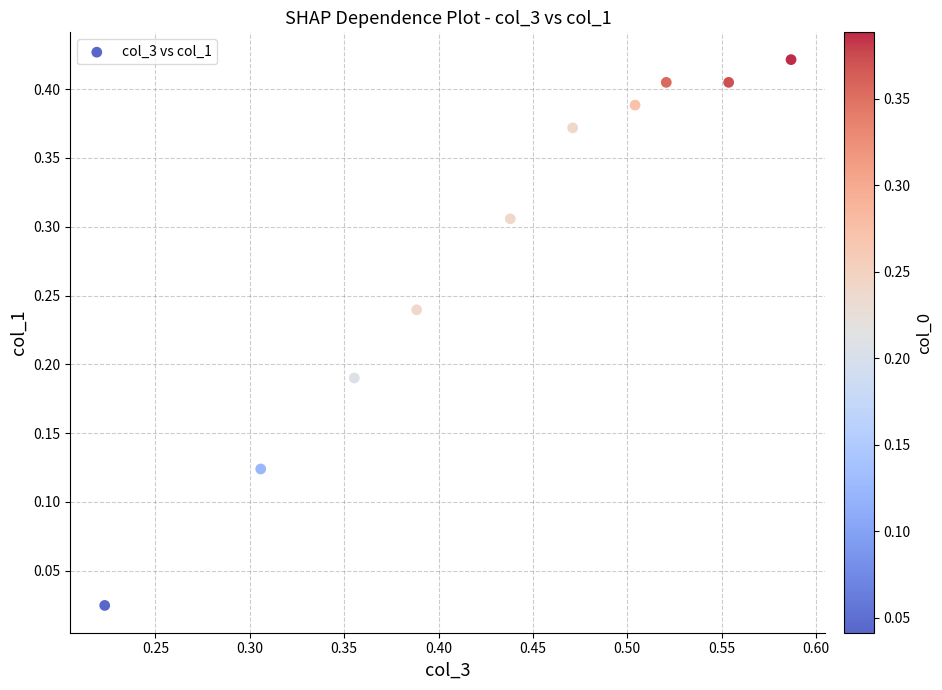

How many data points are displayed?

10